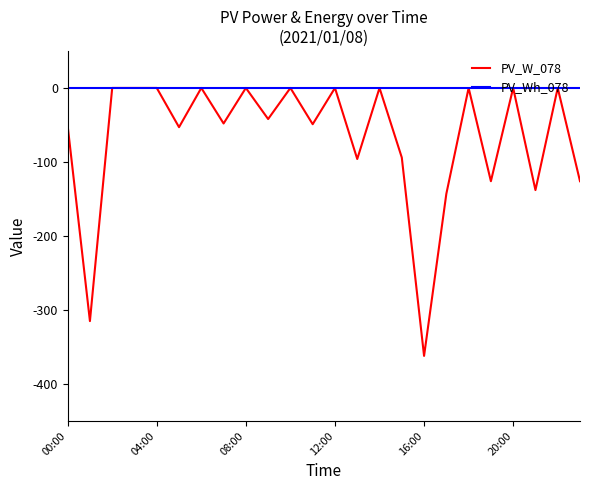

How many categories are shown in the chart?

24